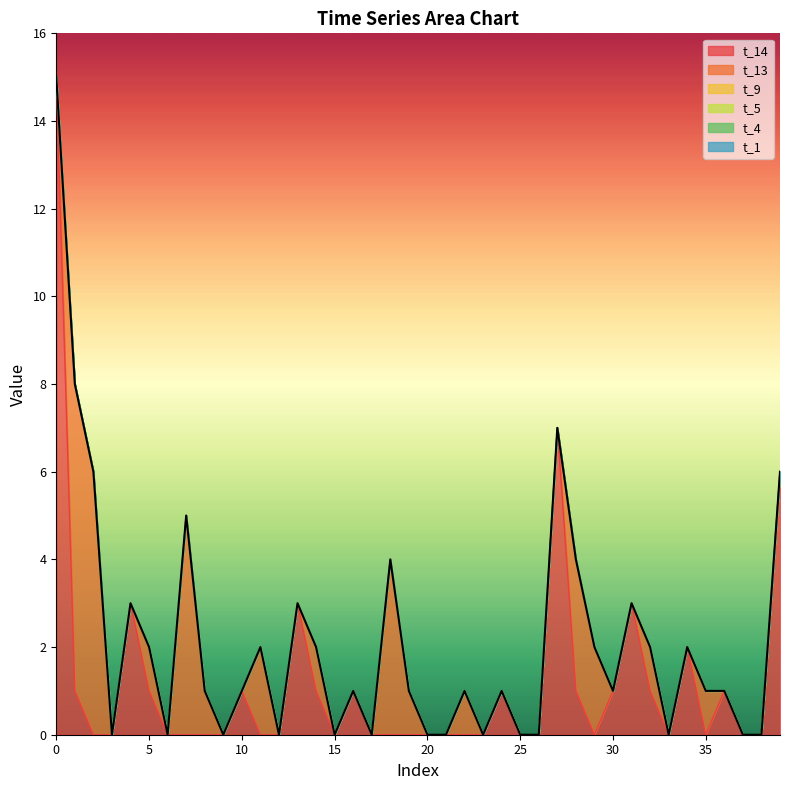

Which category has the lowest value in the t_14 series?

2